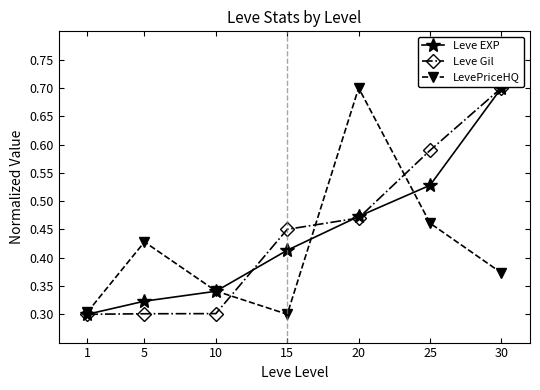

What is the value of the LevePriceHQ point at the 5th from the left?

0.7